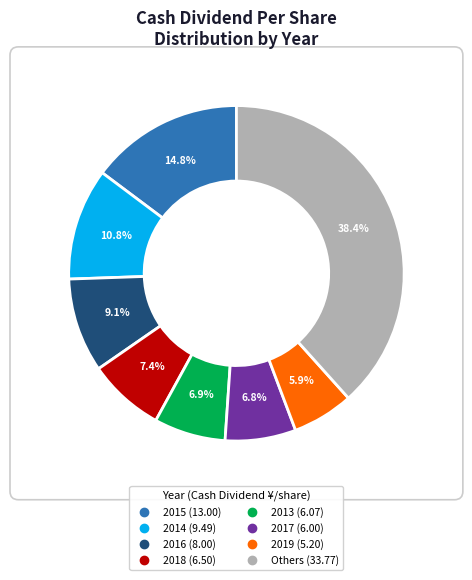

Does any single category account for the majority?

No